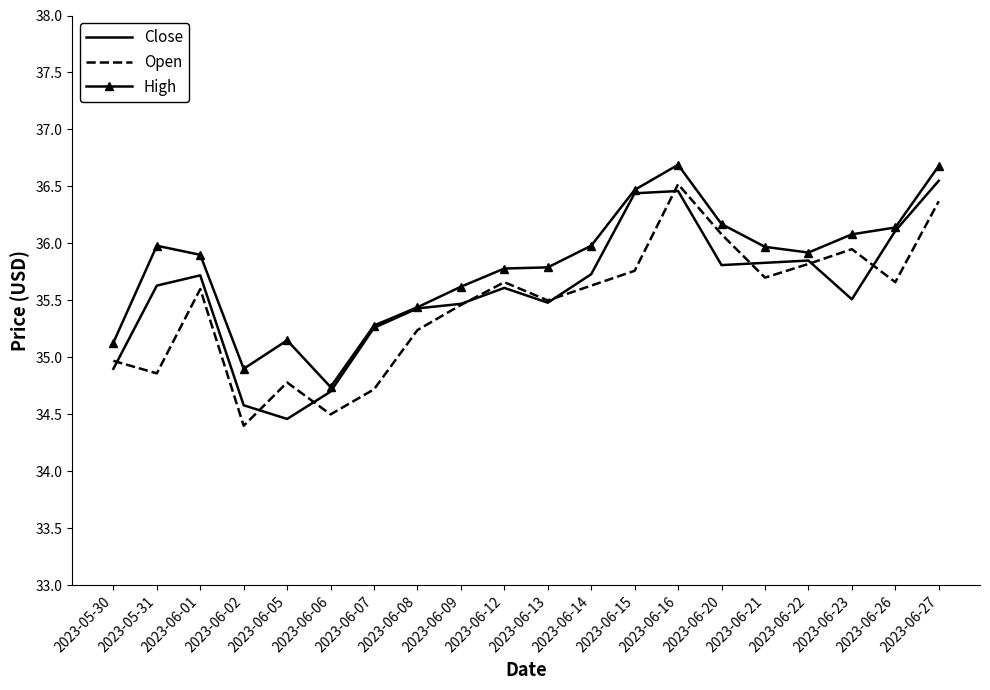

What is the maximum value shown in the chart?

36.7